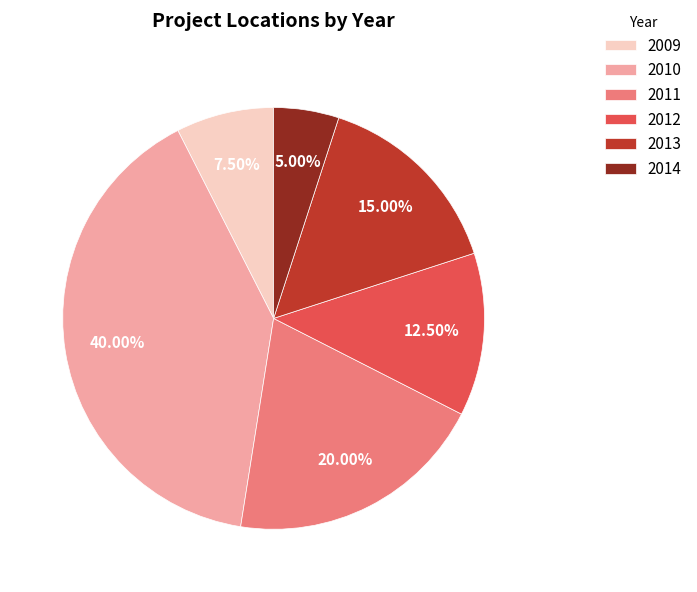

Rank the categories by value from lowest to highest.

2014, 2009, 2012, 2013, 2011, 2010